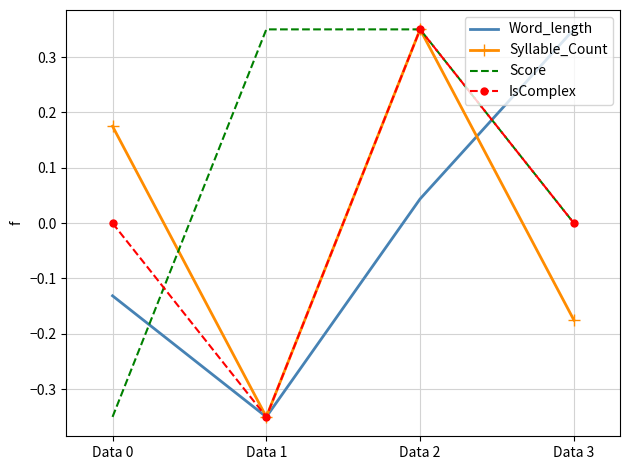

Which series has the largest total across all categories?

Score